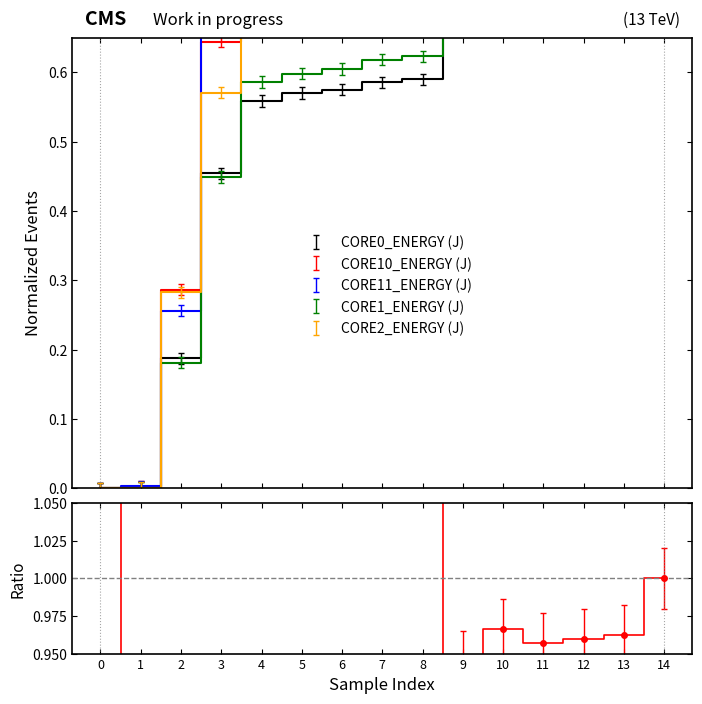

What is the difference between the CORE10_ENERGY (J) values at 13 and 5?

0.1